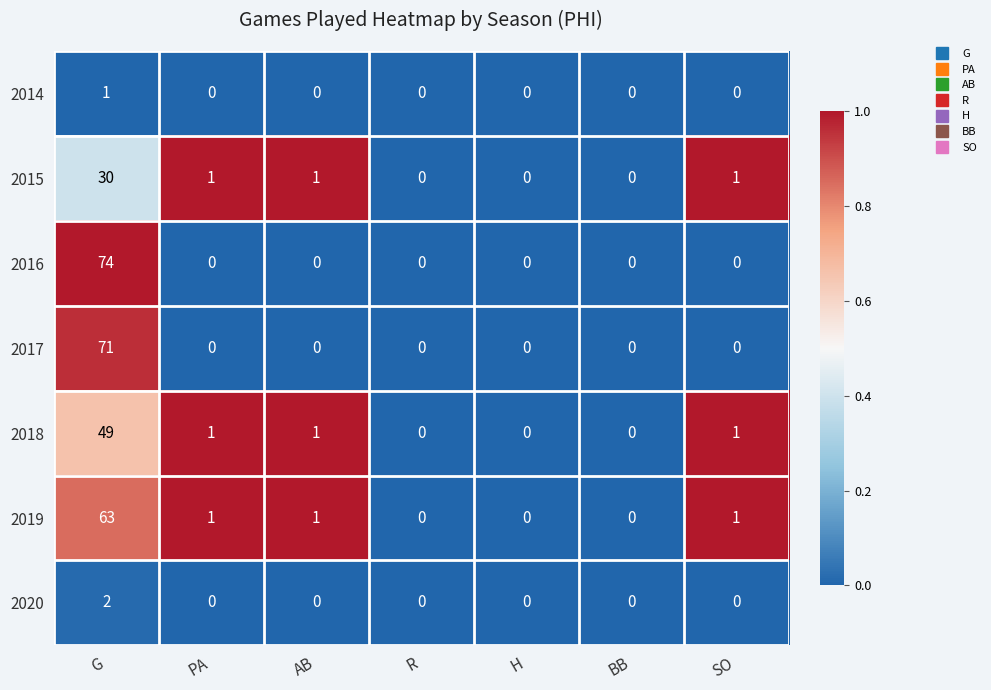

At which category is the sum across all series the highest?

G